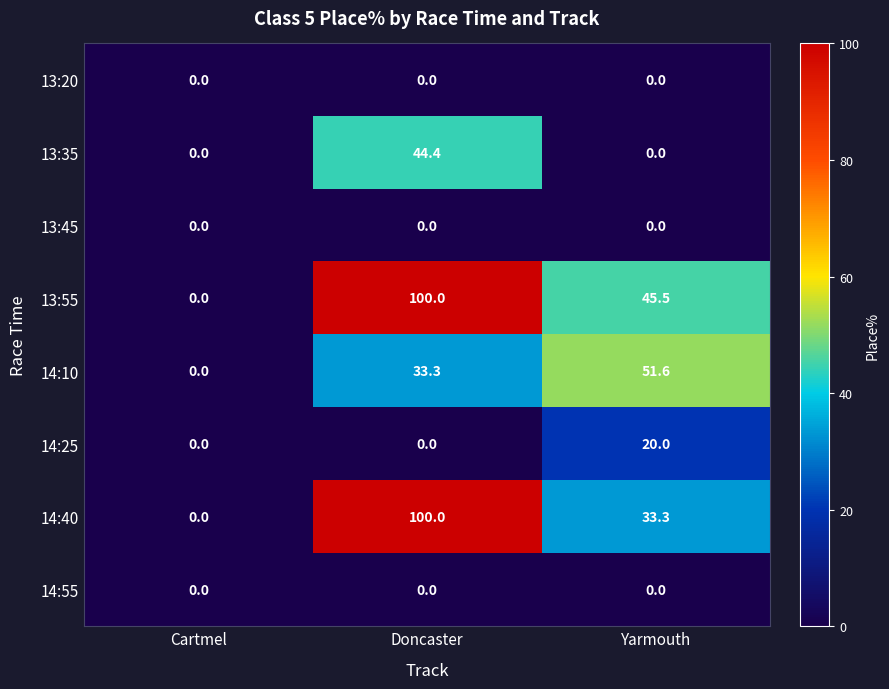

How many distinct data groups are displayed?

8